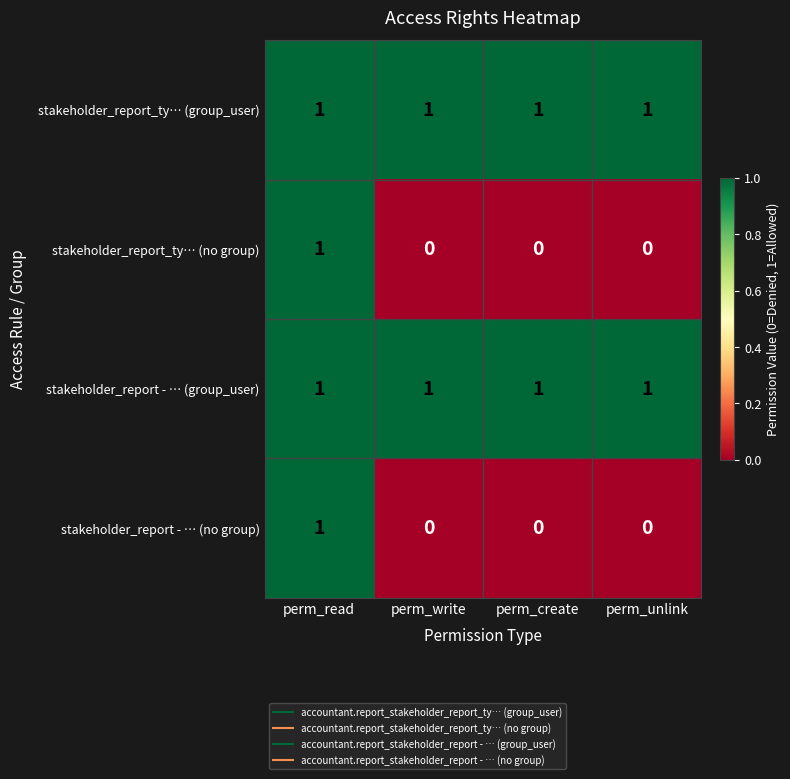

The value of stakeholder_report_ty… (no group) at perm_read is 2. True or false?

False